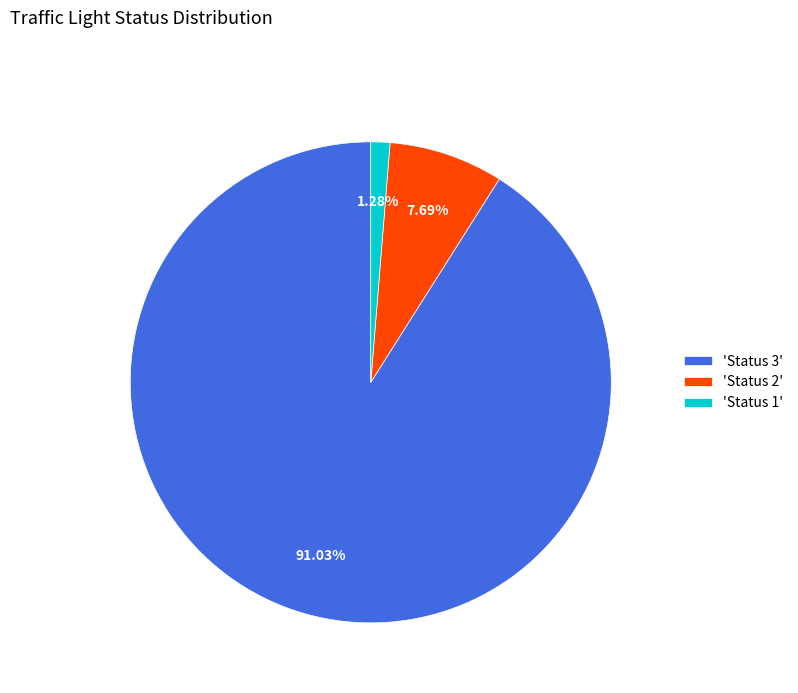

Does any single category account for the majority?

Yes